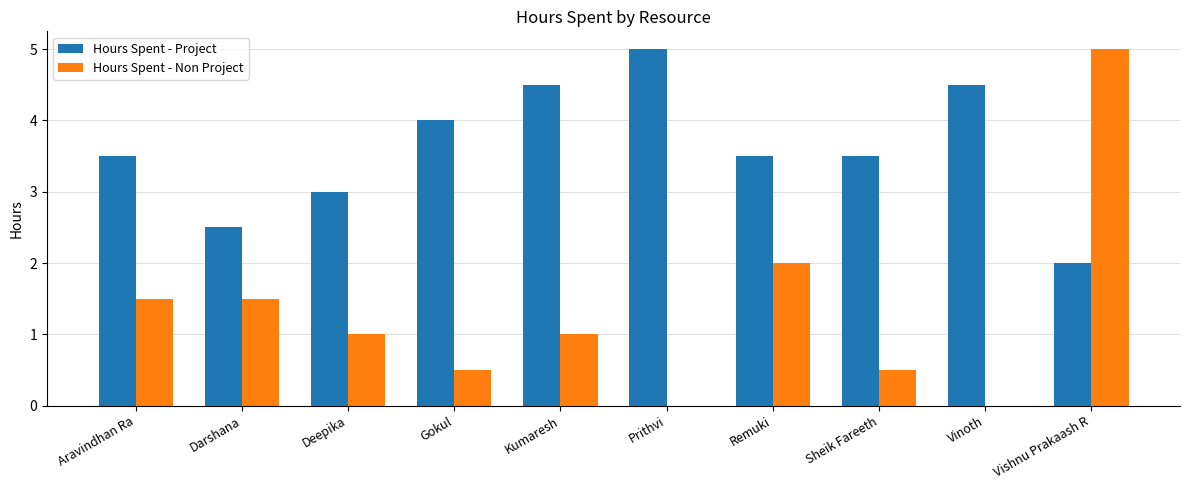

Is the value of Hours Spent - Project at Deepika greater than the value of Hours Spent - Non Project at Prithvi?

Yes